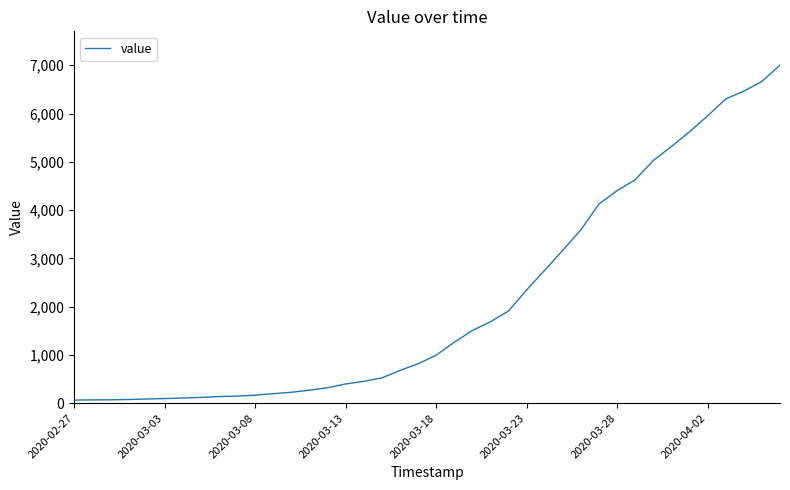

What is the maximum value shown in the chart?

7003